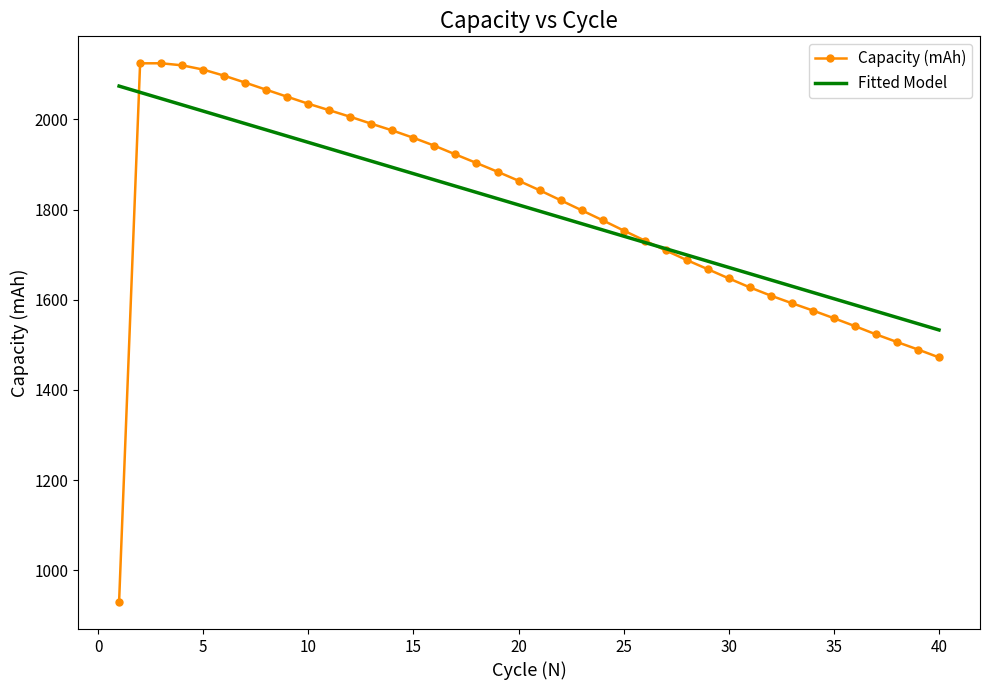

Where does the data first go above 1842?

2